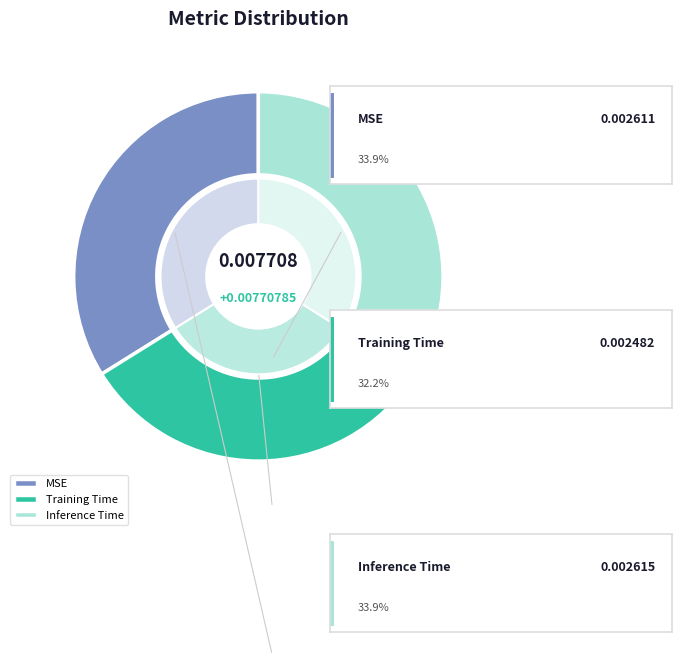

To the nearest percent, what percentage of the pie is Training Time?

32%